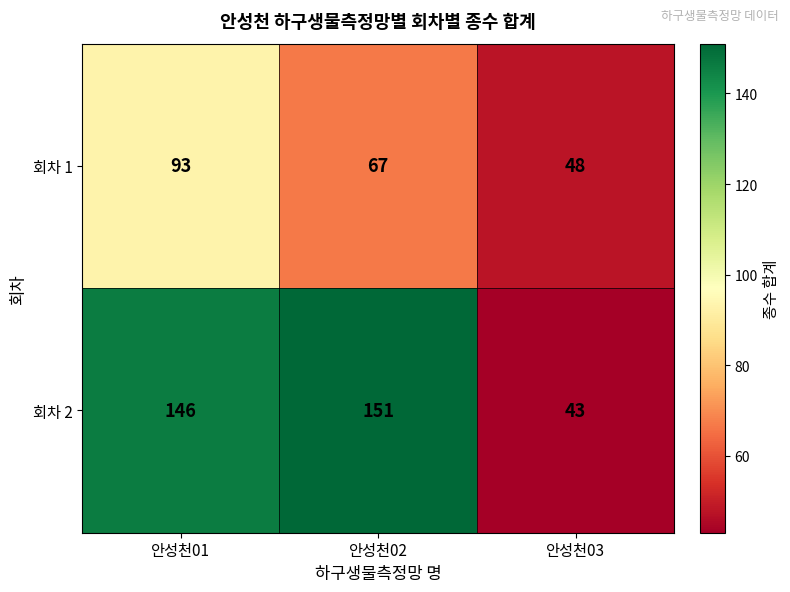

What is the highest value of the 회차 1 series?

93